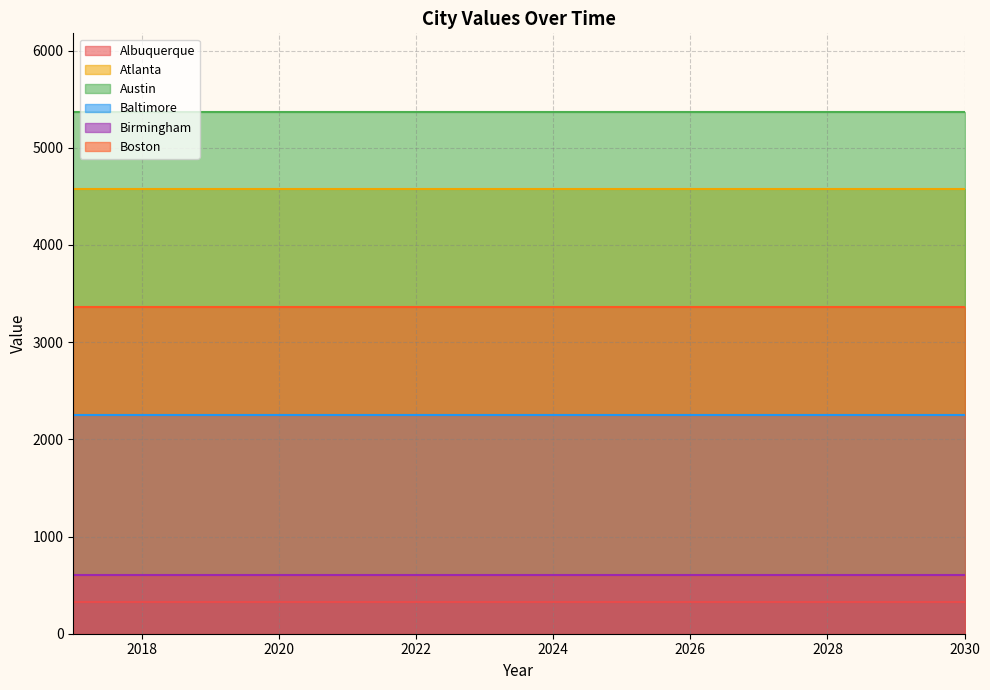

Is the value of Albuquerque at 2021 greater than the value of Boston at 2020?

No